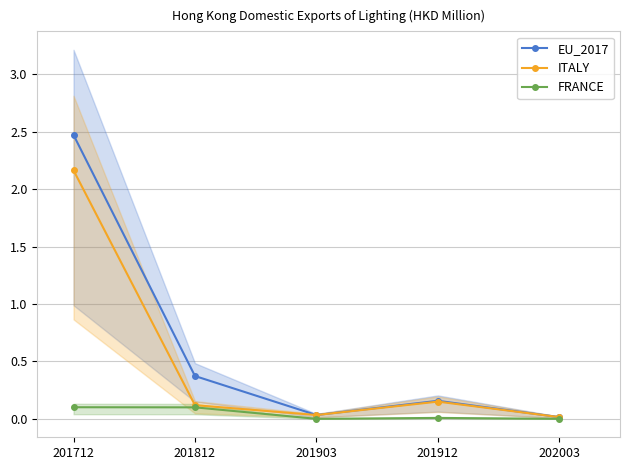

Reading right to left, what are all the values shown in this chart?

EU_2017: 0.0	0.2	0.0	0.4	2.5
ITALY: 0.0	0.1	0.0	0.1	2.2
FRANCE: 0.0	0.0	0.0	0.1	0.1